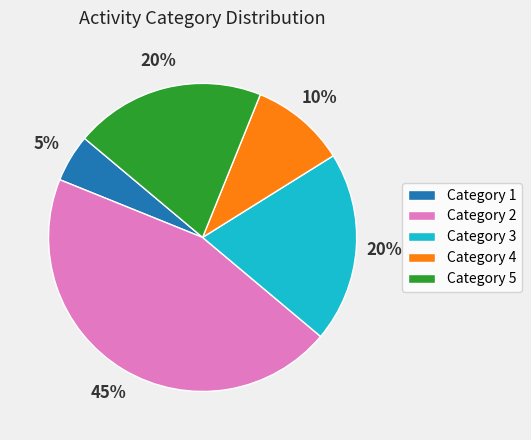

Is the sum of Category 2 and Category 5 greater than half?

Yes